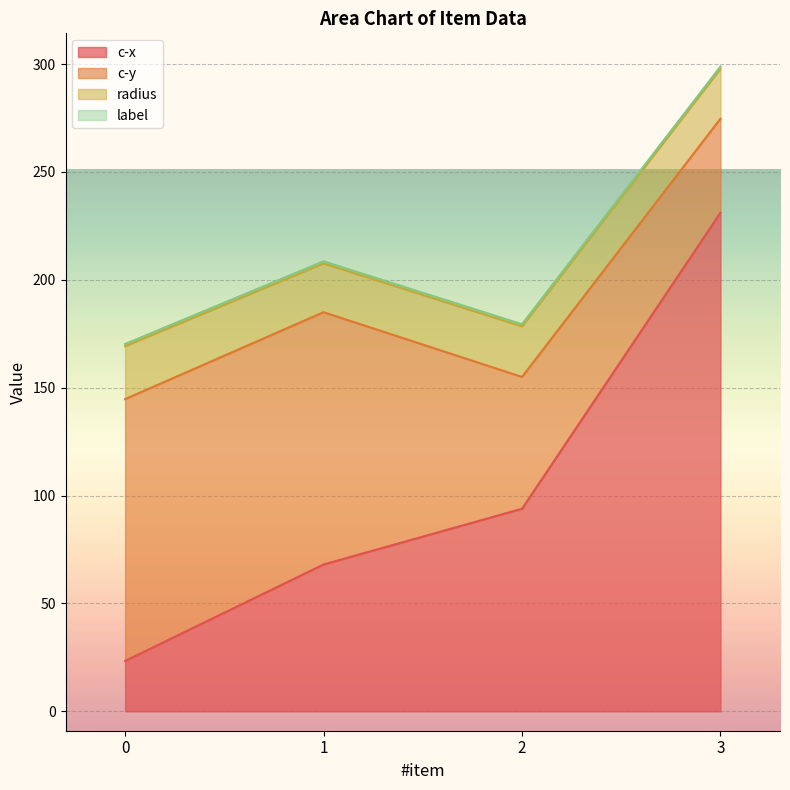

True or false: radius and label cross at least once.

False